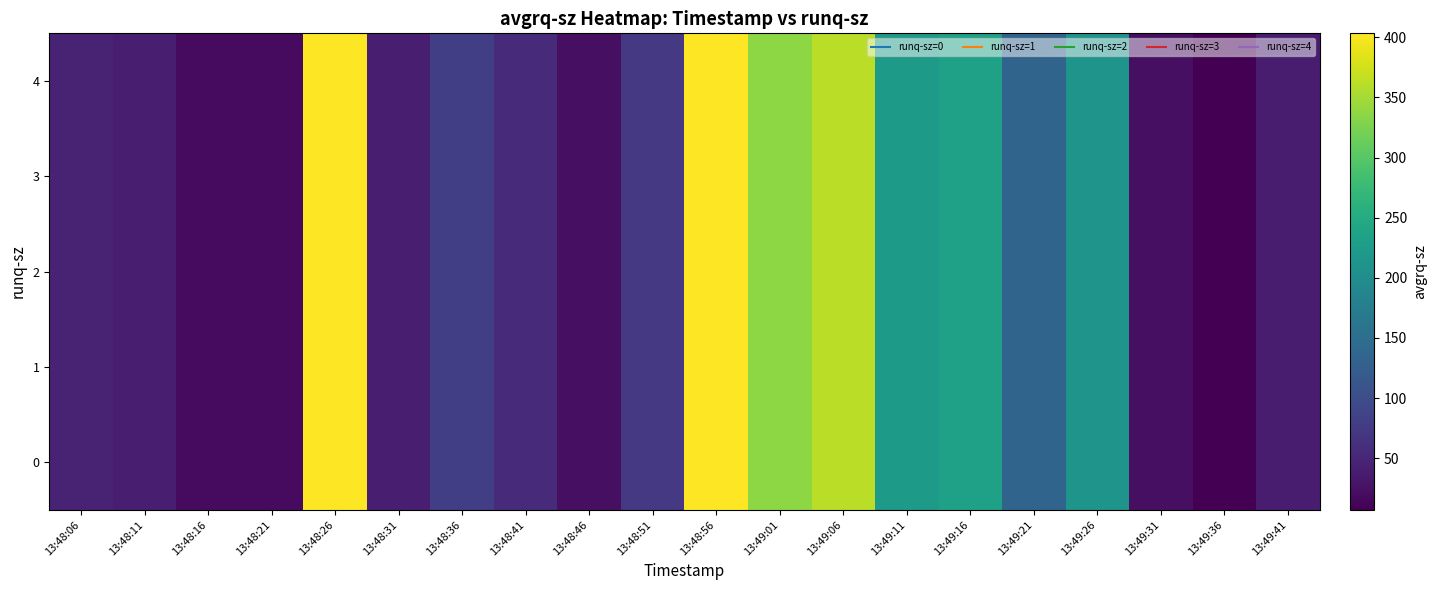

Reading left to right, list all the values displayed in this chart.

row_0: 45.8	41.0	18.7	18.0	403.1	40.0	81.1	54.9	23.4	72.4	403.4	336.3	362.9	222.7	233.6	134.8	211.6	23.5	7.0	38.8
row_1: 45.8	41.0	18.7	18.0	403.1	40.0	81.1	54.9	23.4	72.4	403.4	336.3	362.9	222.7	233.6	134.8	211.6	23.5	7.0	38.8
row_2: 45.8	41.0	18.7	18.0	403.1	40.0	81.1	54.9	23.4	72.4	403.4	336.3	362.9	222.7	233.6	134.8	211.6	23.5	7.0	38.8
row_3: 45.8	41.0	18.7	18.0	403.1	40.0	81.1	54.9	23.4	72.4	403.4	336.3	362.9	222.7	233.6	134.8	211.6	23.5	7.0	38.8
row_4: 45.8	41.0	18.7	18.0	403.1	40.0	81.1	54.9	23.4	72.4	403.4	336.3	362.9	222.7	233.6	134.8	211.6	23.5	7.0	38.8